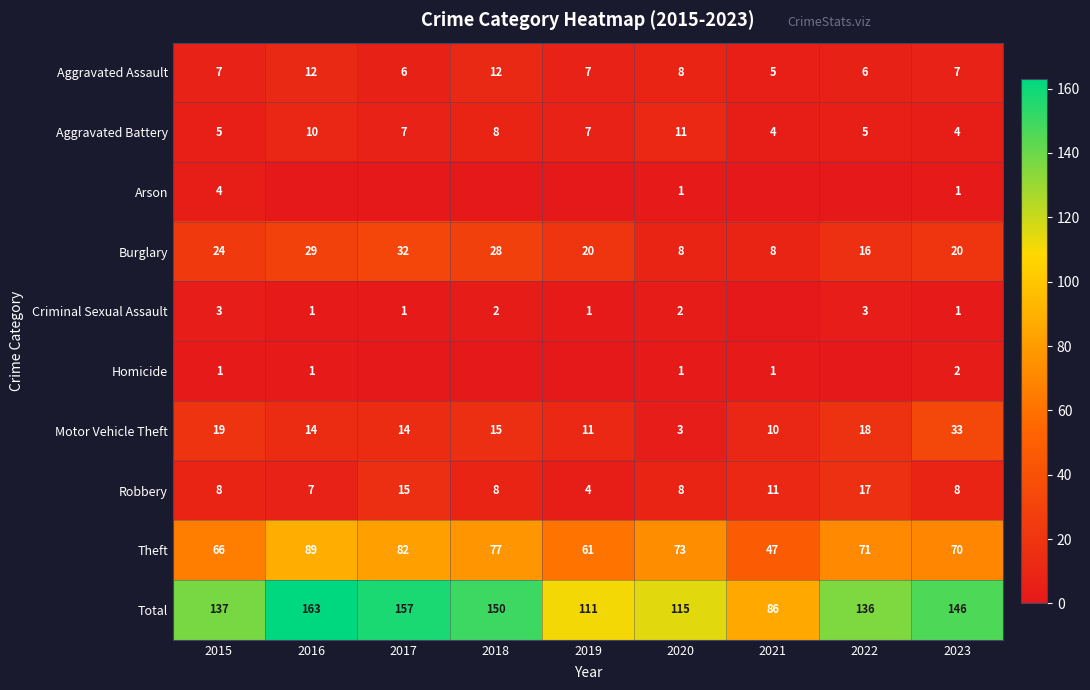

The value of Motor Vehicle Theft at 2017 is 14. True or false?

True